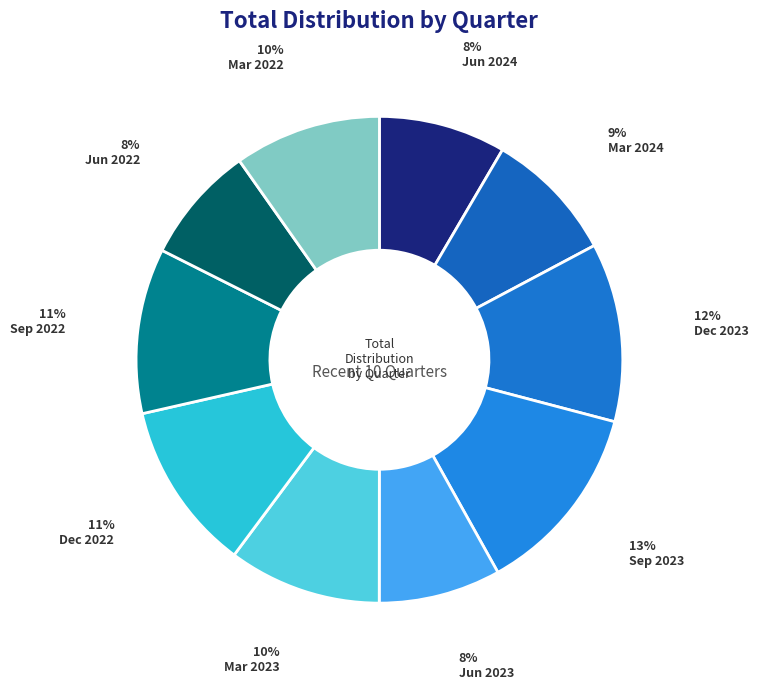

How many segments does this pie chart have?

10